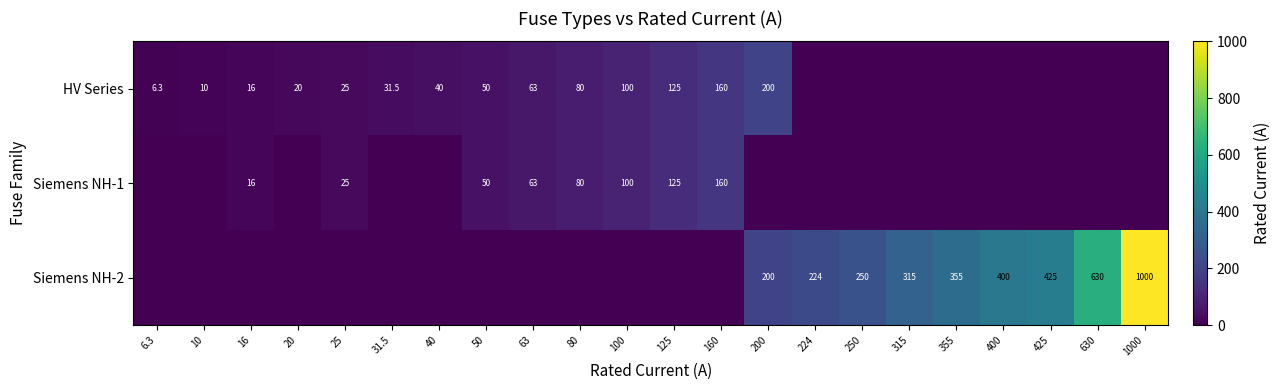

Count the number of categories in the chart.

22